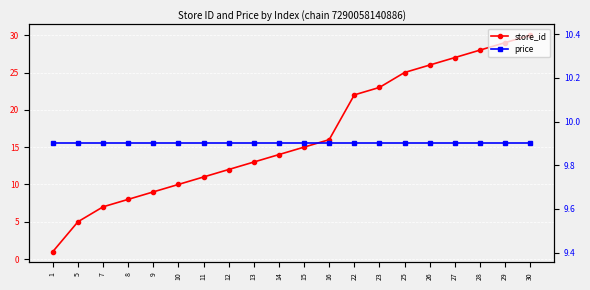

Reading right to left, transcribe all the data shown in this chart.

store_id: 30=30.0	29=29.0	28=28.0	27=27.0	26=26.0	25=25.0	23=23.0	22=22.0	16=16.0	15=15.0	14=14.0	13=13.0	12=12.0	11=11.0	10=10.0	9=9.0	8=8.0	7=7.0	5=5.0	1=1.0
price: 30=9.9	29=9.9	28=9.9	27=9.9	26=9.9	25=9.9	23=9.9	22=9.9	16=9.9	15=9.9	14=9.9	13=9.9	12=9.9	11=9.9	10=9.9	9=9.9	8=9.9	7=9.9	5=9.9	1=9.9